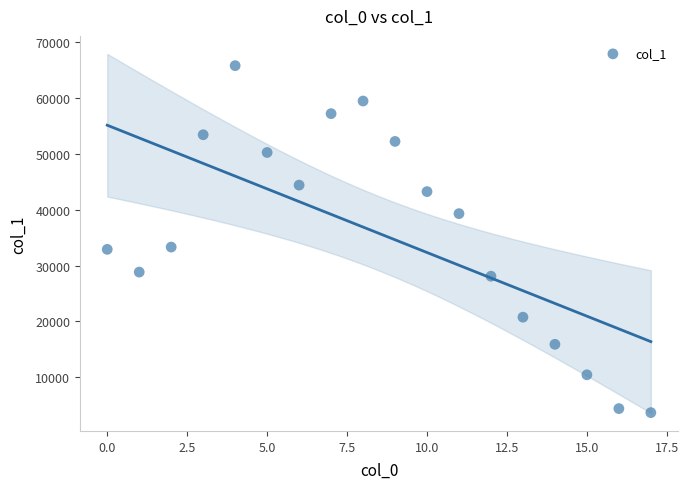

What is the range of Y values (max minus min)?

62211